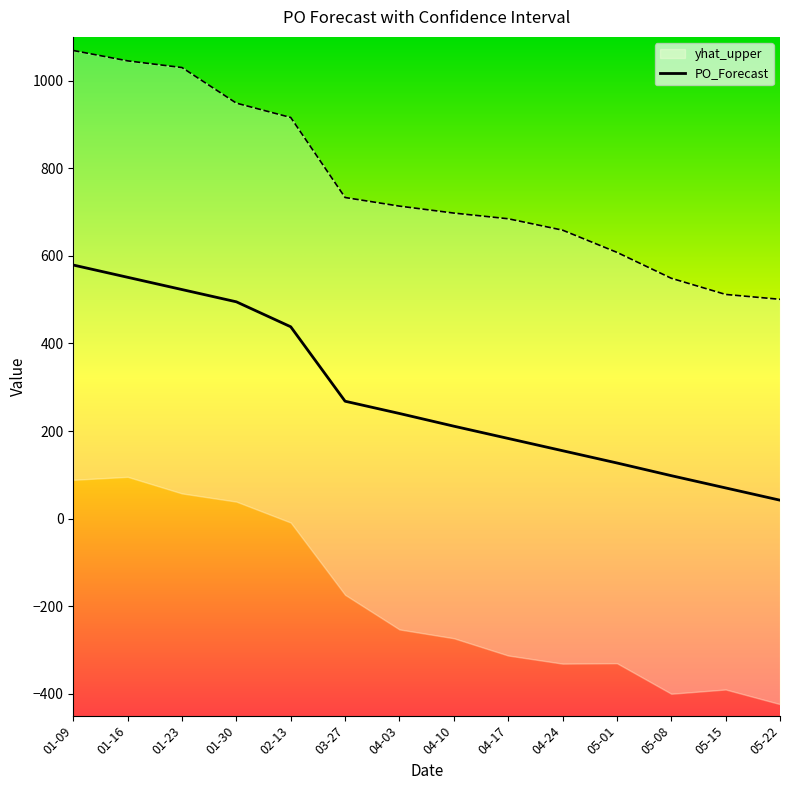

True or false: PO_Forecast and yhat_upper intersect in this chart.

False